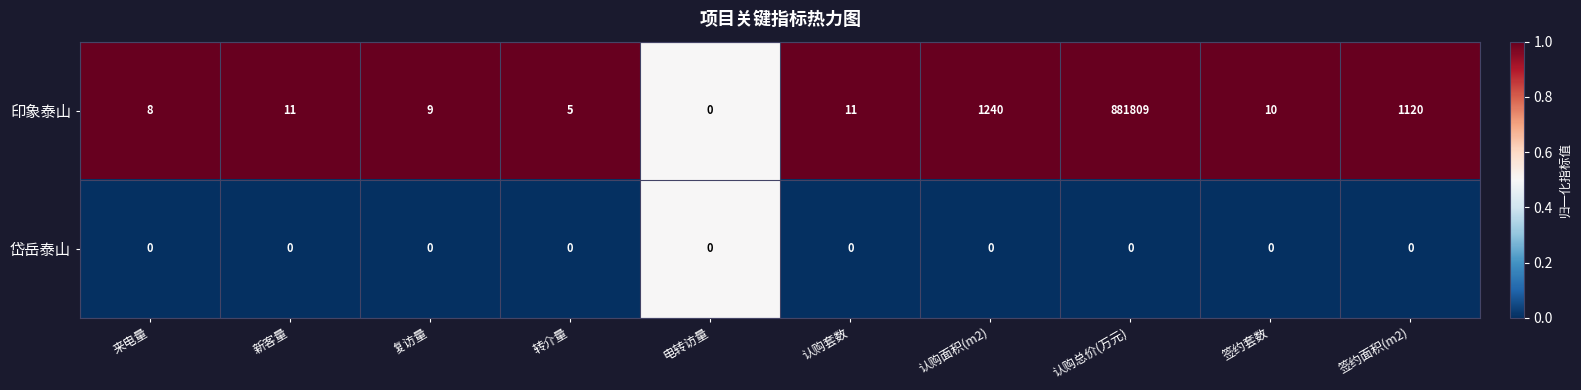

Rank the series by their average value, from lowest to highest.

岱岳泰山, 印象泰山